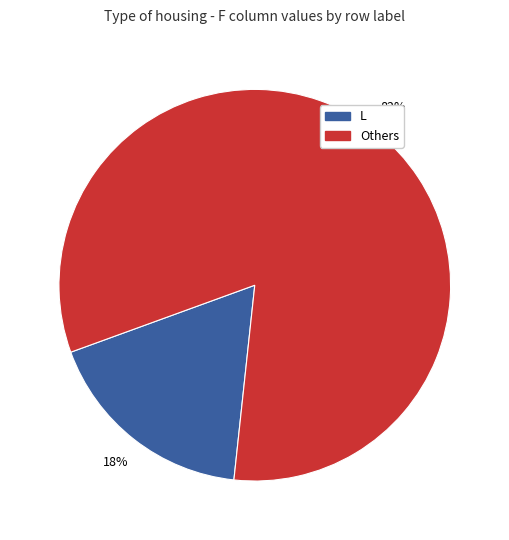

To the nearest percent, what is the average slice percentage?

50%